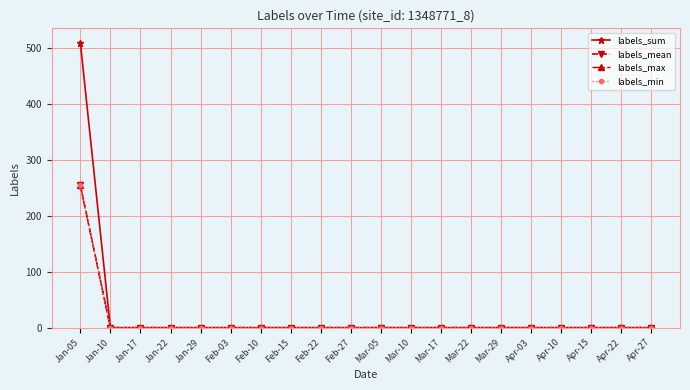

Does the chart have visible grid lines?

Yes